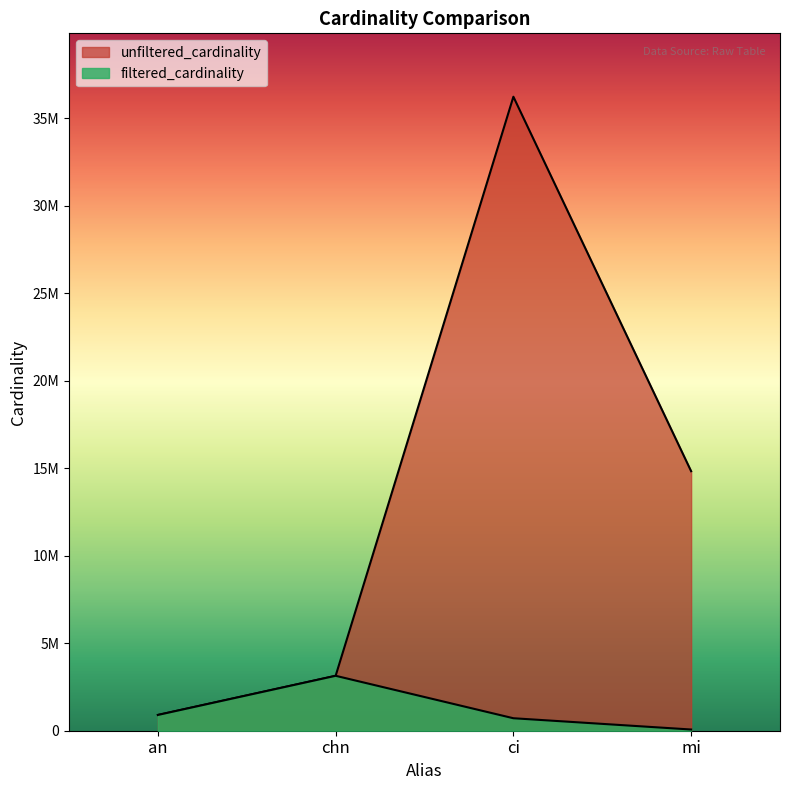

True or false: unfiltered_cardinality and filtered_cardinality intersect in this chart.

False